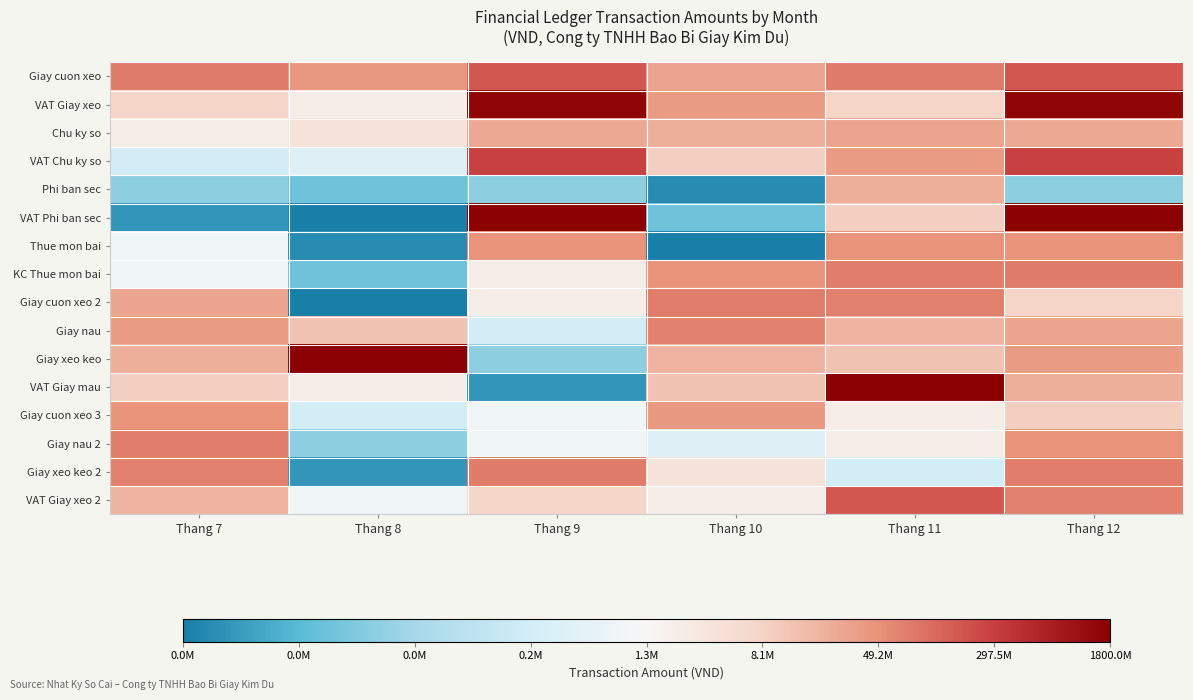

At which category is the sum across all series the highest?

Thang 12